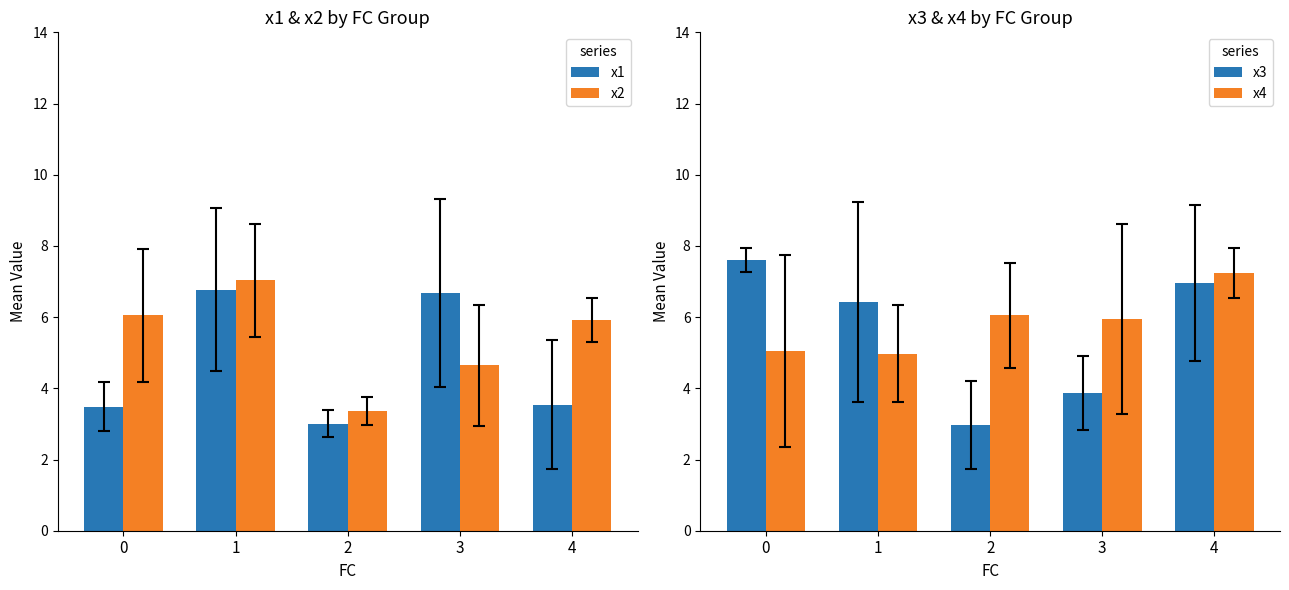

What are all the series names shown in the legend?

x1, x2, x3, x4